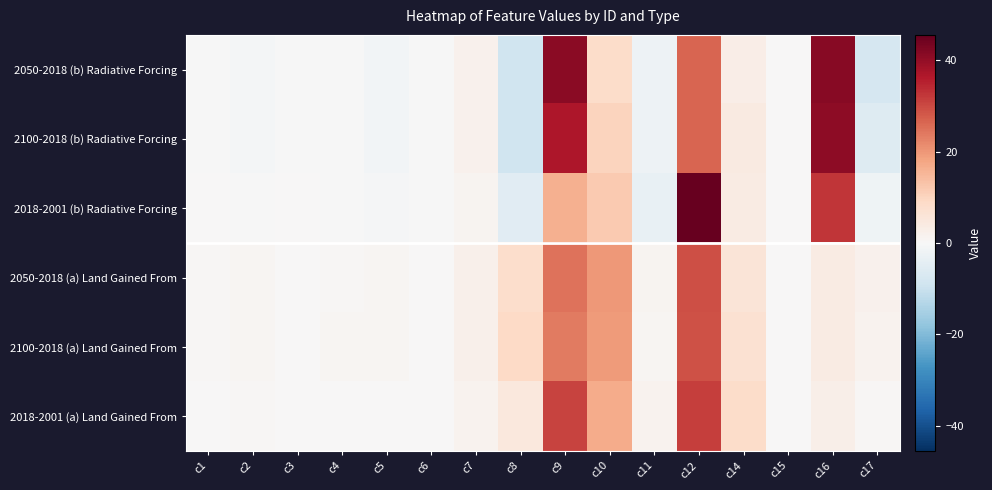

At which category is the sum across all series the highest?

c12